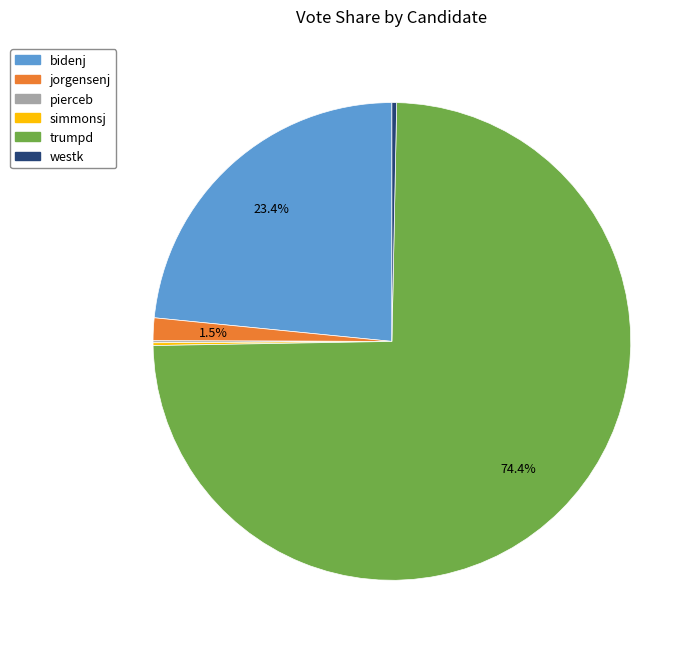

Which category has the biggest portion of the pie?

trumpd